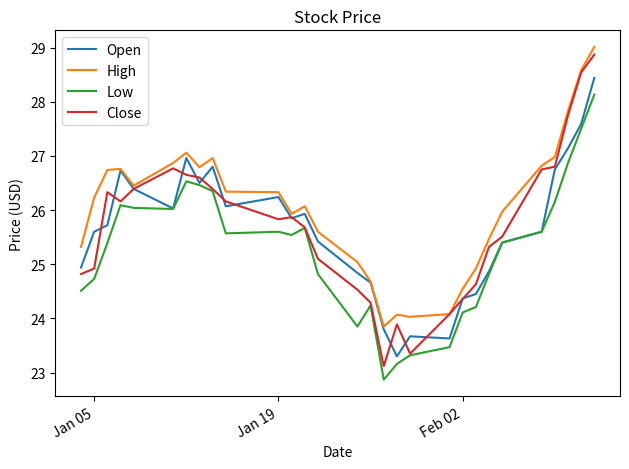

Which series has the largest total across all categories?

High